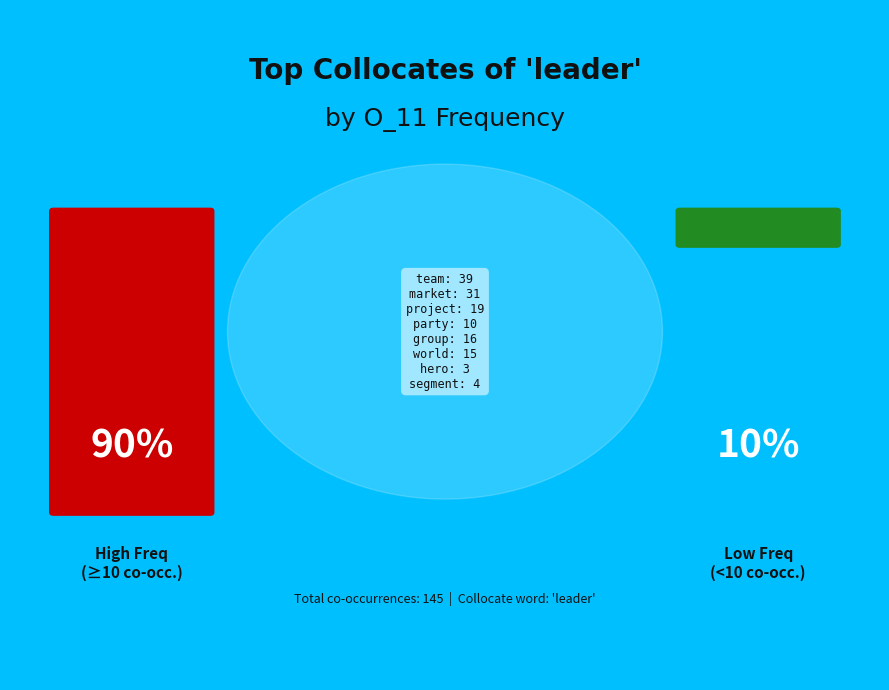

To the nearest percent, what is the difference between the largest and smallest slice percentages?

26%